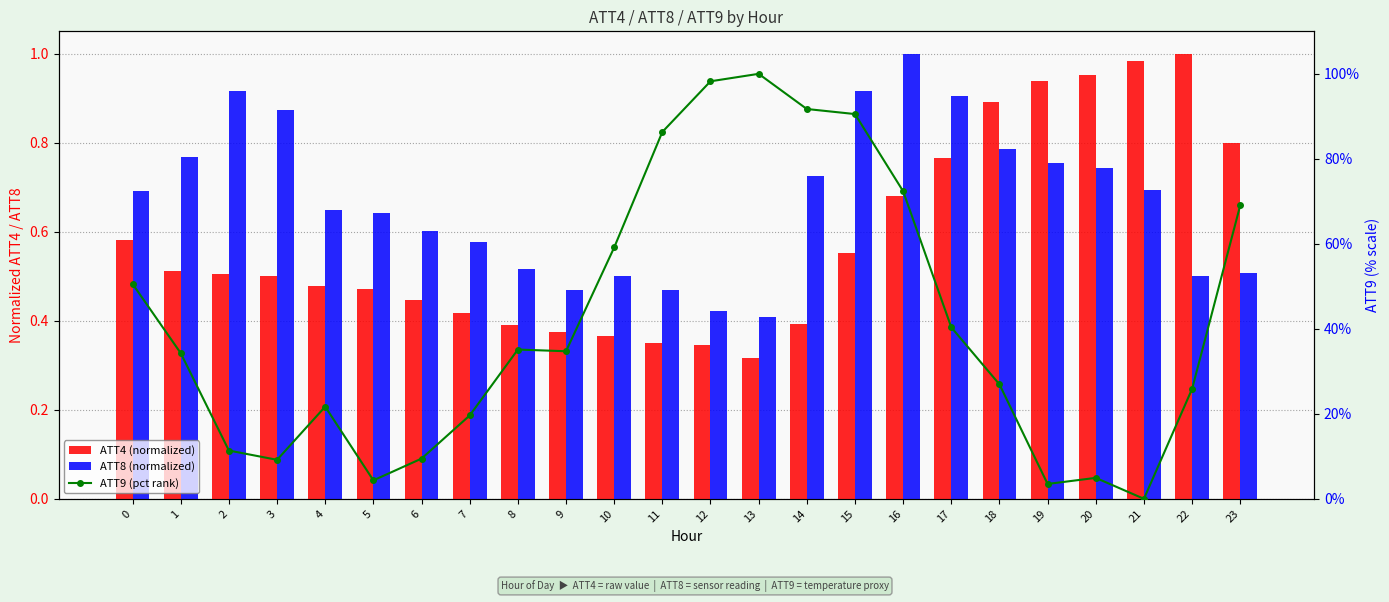

Is the value of ATT4 (normalized) at 17 greater than the value of ATT9 (pct rank) at 17?

No